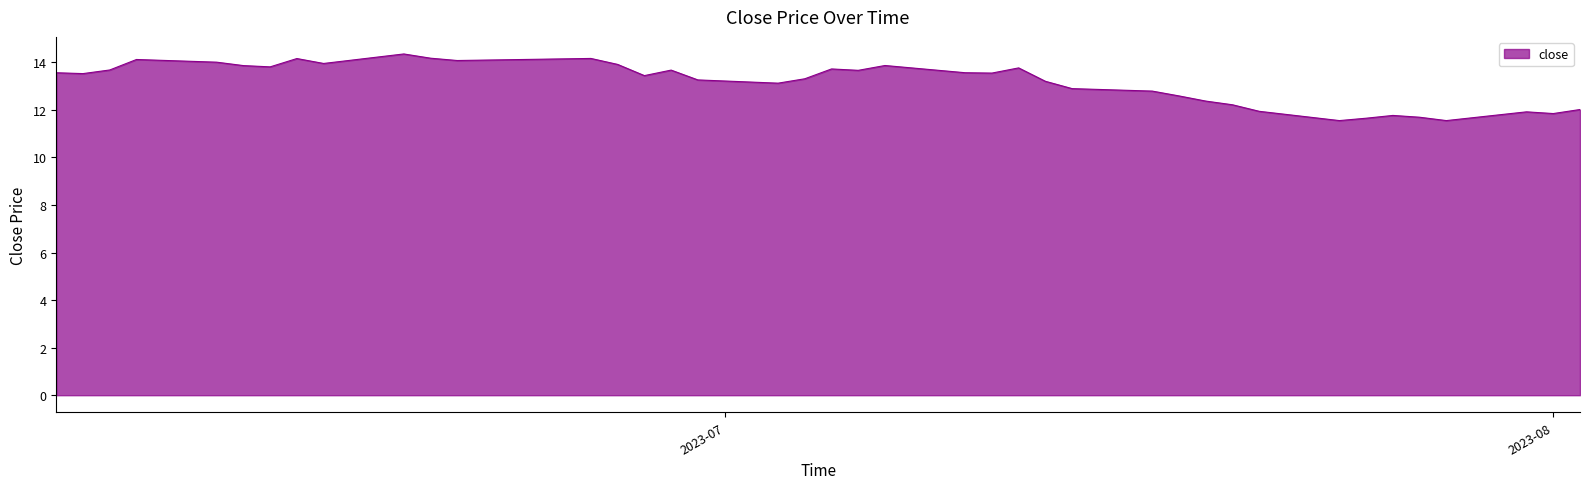

Count the number of categories in the chart.

40